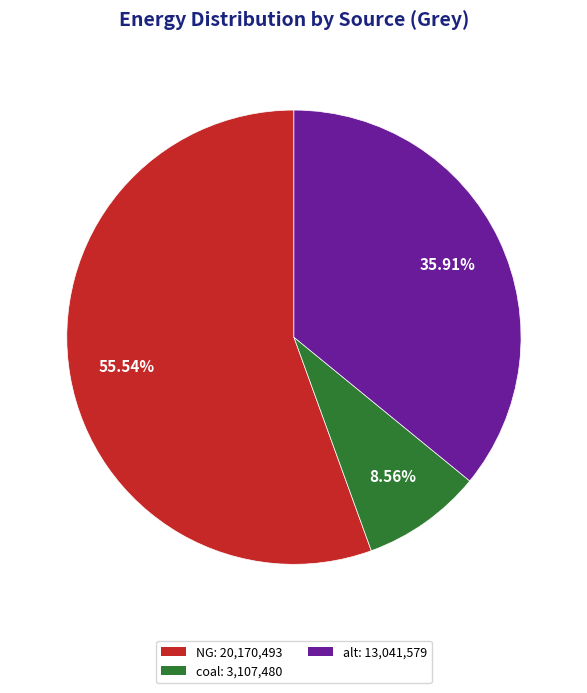

Rank the categories by value from highest to lowest.

NG: 20,170,493, alt: 13,041,579, coal: 3,107,480